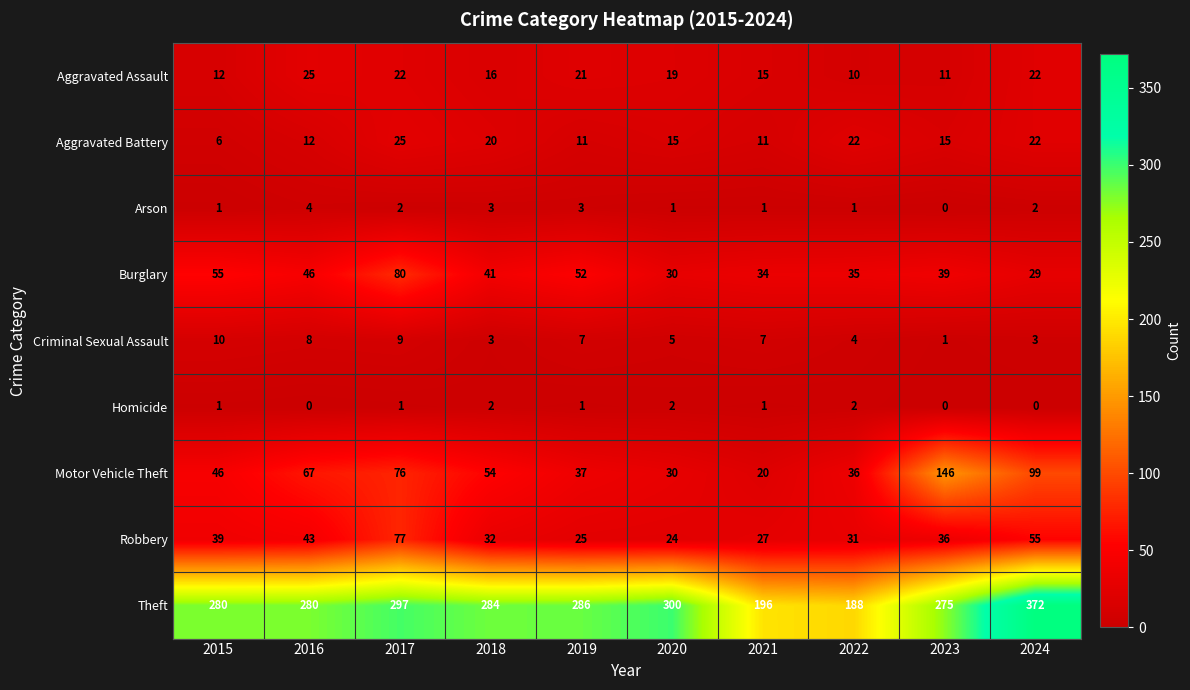

Is it true that Arson equals 2 at 2017?

True